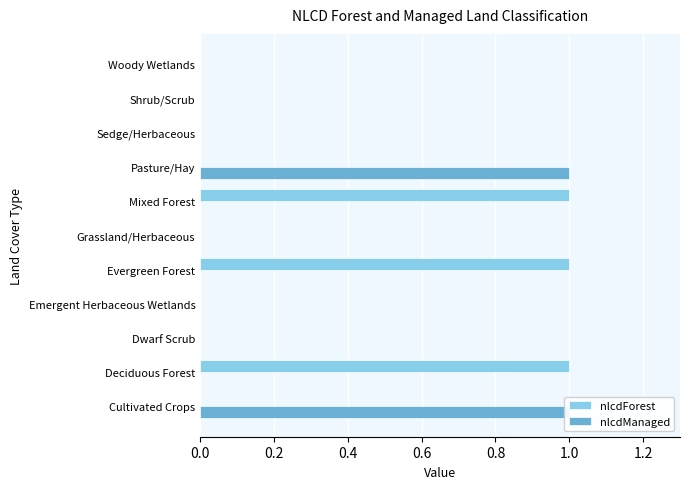

At 0.6, list the series in order from smallest to largest.

nlcdForest, nlcdManaged